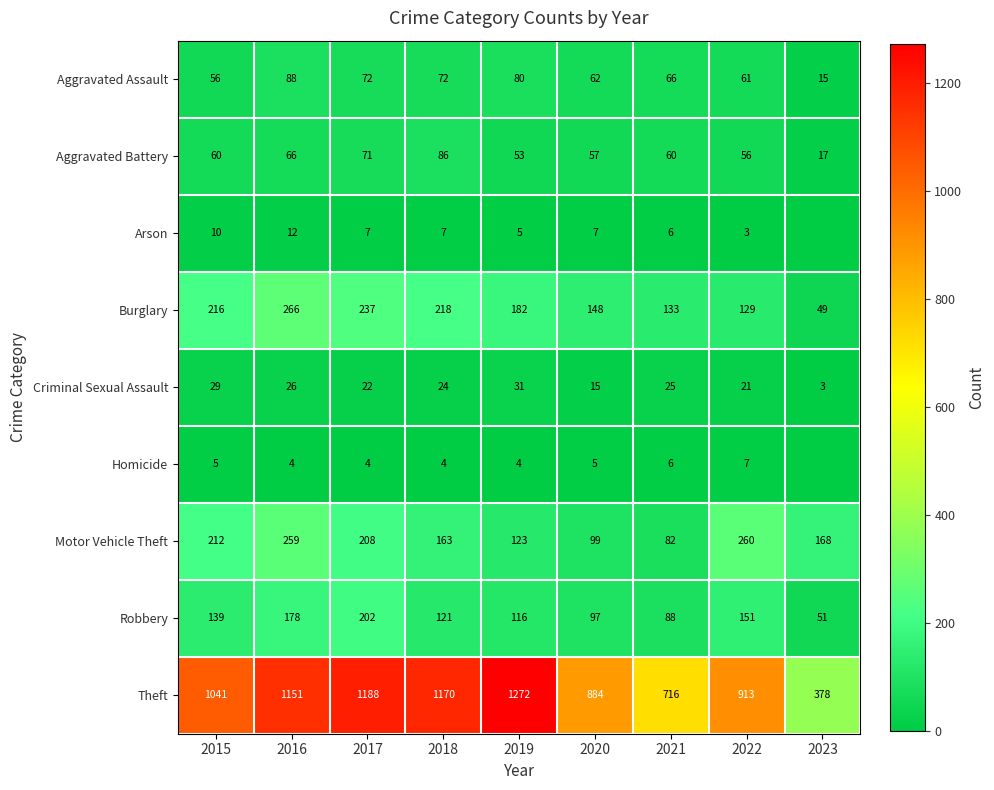

Rank the categories by Theft value from lowest to highest.

2023, 2021, 2020, 2022, 2015, 2016, 2018, 2017, 2019